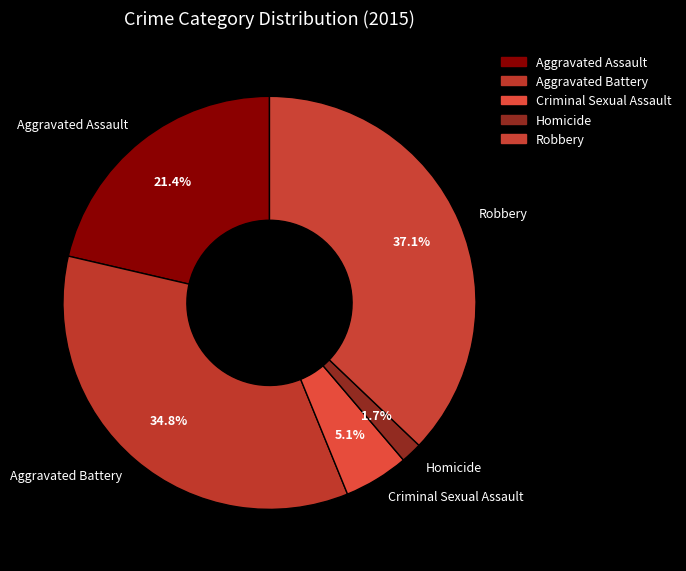

To the nearest percent, what is the combined percentage of Robbery and Homicide?

39%